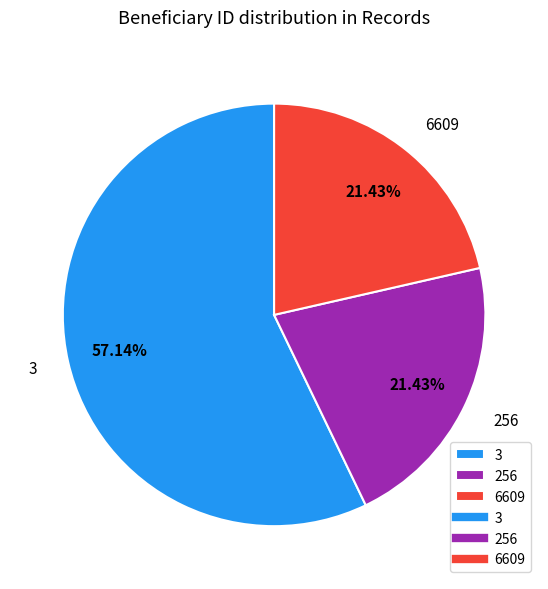

How much of the chart is everything except 6609?

78.6%